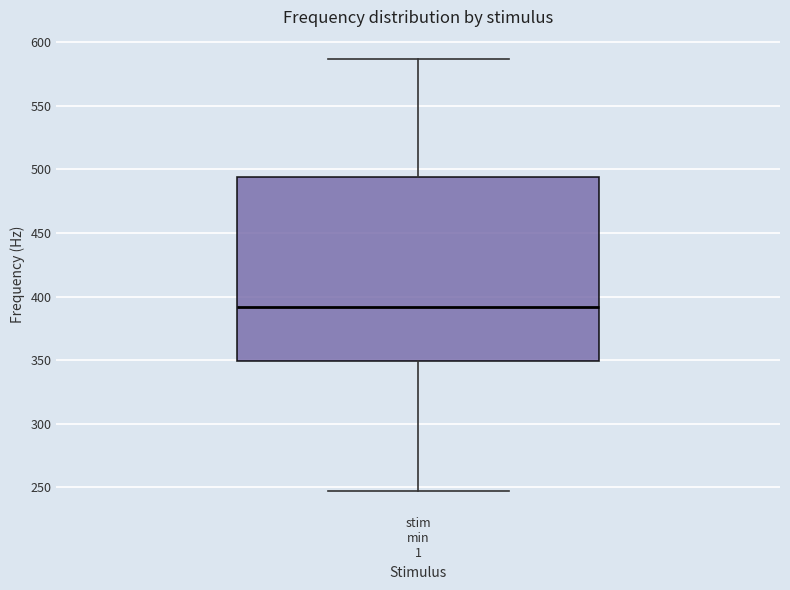

Read this box plot against the y-axis: the position of the median line, the range covered by the box, and the ends of both whiskers. The values are not printed on the chart, so give them approximately, as read against the axis.

median 390, box 350 to 495, whiskers 245 to 585